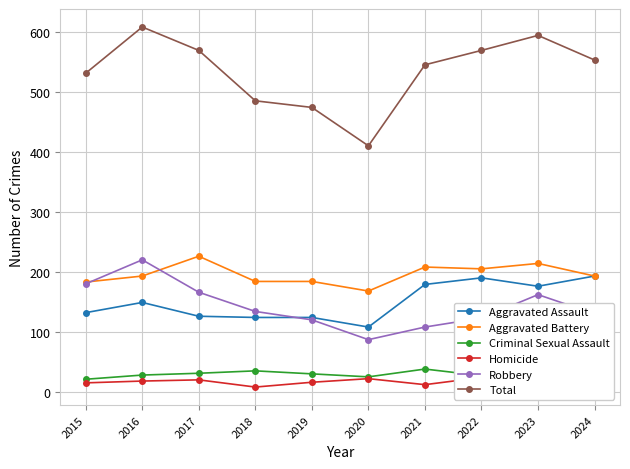

True or false: Homicide and Robbery intersect in this chart.

False